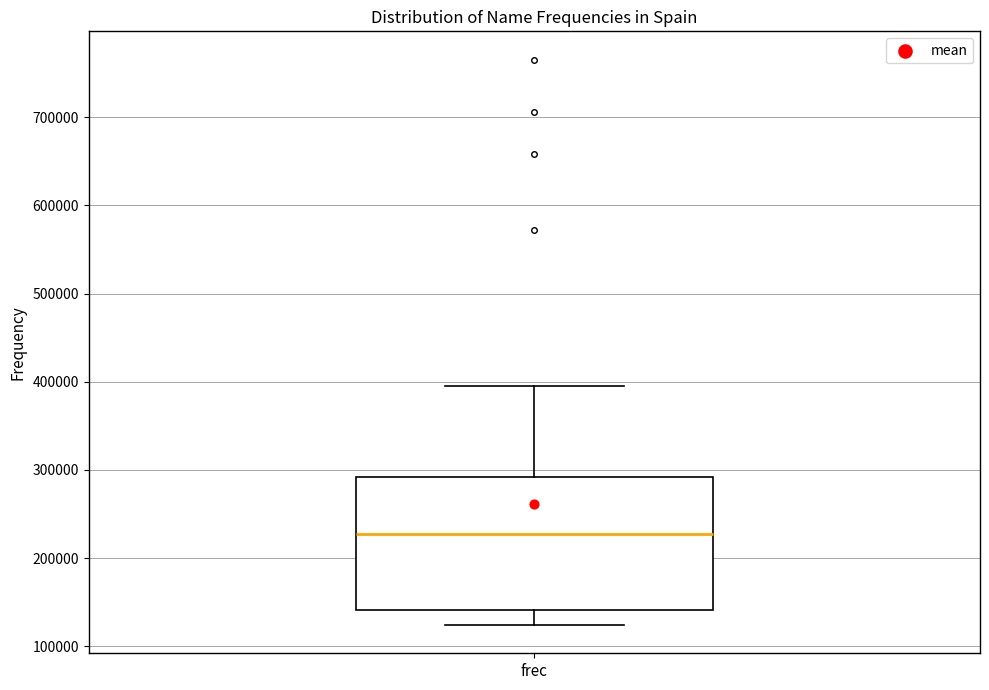

Read this box plot against the y-axis: the position of the median line, the range covered by the box, and the ends of both whiskers. The values are not printed on the chart, so give them approximately, as read against the axis.

median 230000, box 140000 to 290000, whiskers 120000 to 400000